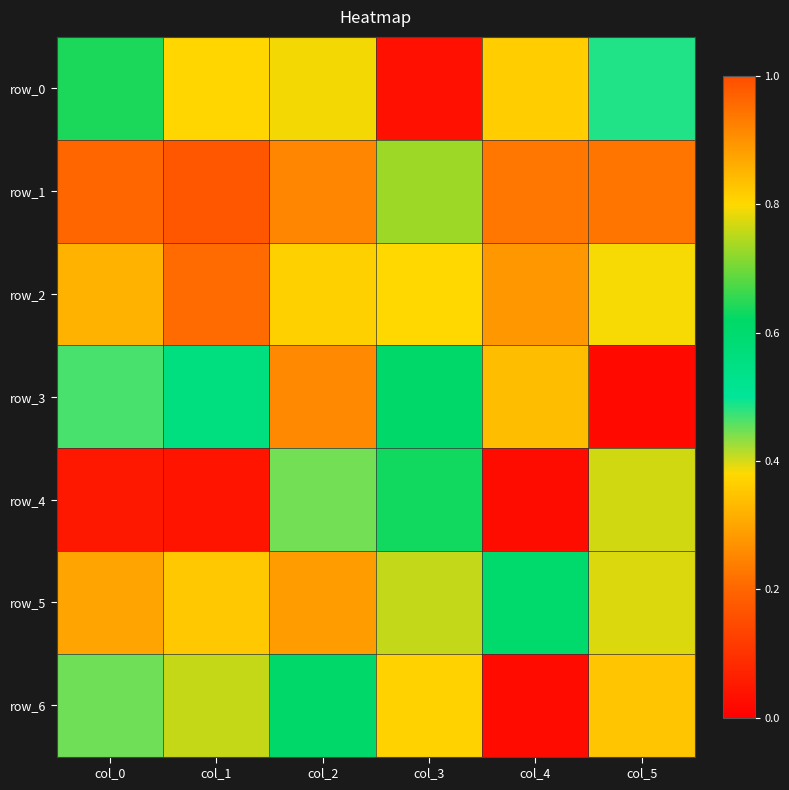

Reading right to left, extract all data points from this chart.

row_0: col_5=0.5	col_4=0.8	col_3=0.0	col_2=0.8	col_1=0.4	col_0=0.6
row_1: col_5=0.2	col_4=0.9	col_3=0.7	col_2=0.3	col_1=1.0	col_0=1.0
row_2: col_5=0.4	col_4=0.9	col_3=0.8	col_2=0.8	col_1=0.2	col_0=0.9
row_3: col_5=0.0	col_4=0.3	col_3=0.6	col_2=0.3	col_1=0.6	col_0=0.5
row_4: col_5=0.8	col_4=0.0	col_3=0.6	col_2=0.4	col_1=0.0	col_0=0.1
row_5: col_5=0.8	col_4=0.6	col_3=0.8	col_2=0.9	col_1=0.4	col_0=0.9
row_6: col_5=0.3	col_4=0.0	col_3=0.8	col_2=0.6	col_1=0.8	col_0=0.4